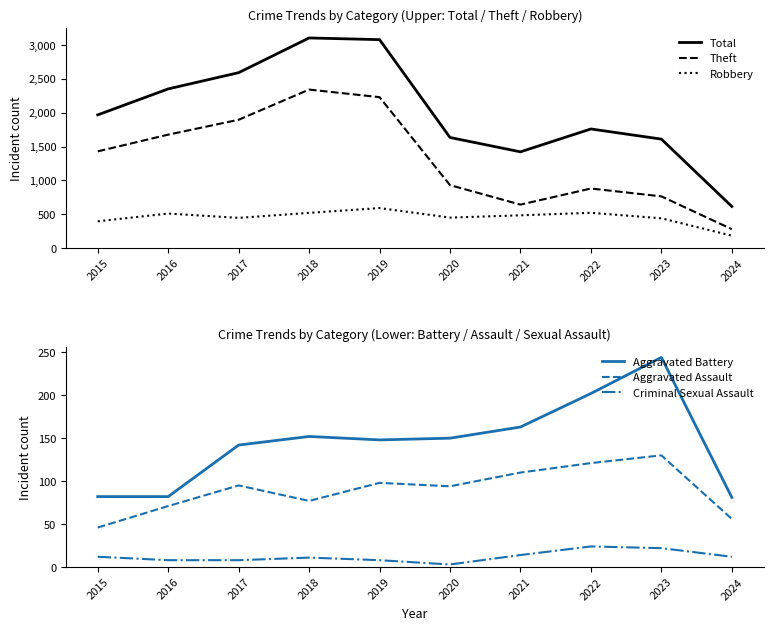

Is it true that Total equals 2738 at 2022?

False